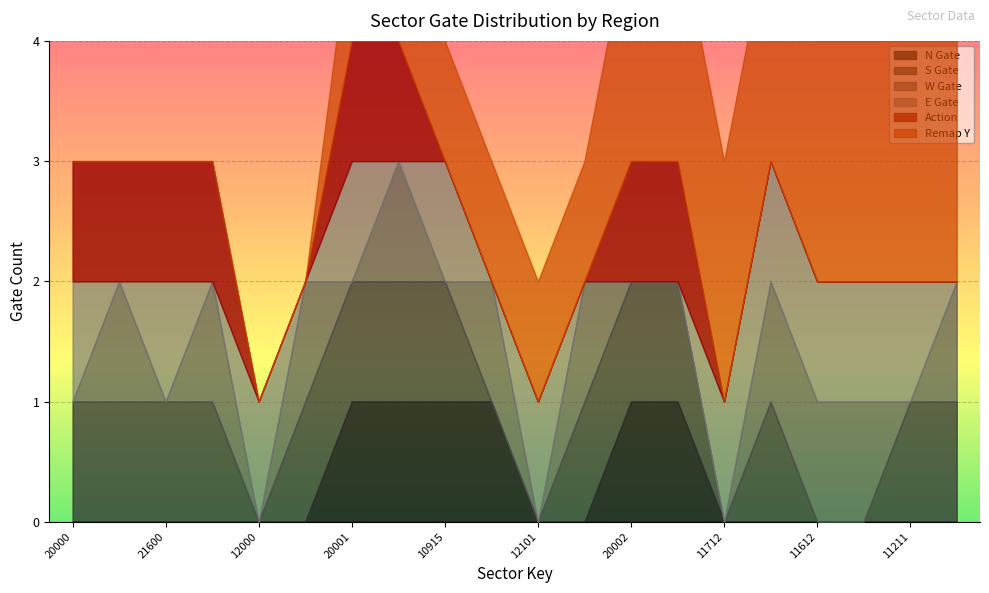

Reading left to right, list all the values displayed in this chart.

N Gate: 20000=0	20100=0	21600=0	21700=0	12000=0	12100=0	20001=1	20101=1	10915=1	11015=1	12101=0	12201=0	20002=1	20102=1	11712=0	11613=0	11612=0	11313=0	11211=0	11212=0
S Gate: 20000=1	20100=1	21600=1	21700=1	12000=0	12100=1	20001=1	20101=1	10915=1	11015=0	12101=0	12201=1	20002=1	20102=1	11712=0	11613=1	11612=0	11313=0	11211=1	11212=1
W Gate: 20000=0	20100=1	21600=0	21700=1	12000=0	12100=1	20001=0	20101=1	10915=0	11015=1	12101=0	12201=1	20002=0	20102=0	11712=0	11613=1	11612=1	11313=1	11211=0	11212=1
E Gate: 20000=1	20100=0	21600=1	21700=0	12000=1	12100=0	20001=1	20101=0	10915=1	11015=0	12101=1	12201=0	20002=0	20102=0	11712=1	11613=1	11612=1	11313=1	11211=1	11212=0
Action: 20000=1	20100=1	21600=1	21700=1	12000=0	12100=0	20001=1	20101=1	10915=0	11015=0	12101=0	12201=0	20002=1	20102=1	11712=0	11613=0	11612=0	11313=0	11211=0	11212=0
Remap Y: 20000=0	20100=0	21600=0	21700=0	12000=0	12100=0	20001=1	20101=1	10915=1	11015=1	12101=1	12201=1	20002=2	20102=2	11712=2	11613=2	11612=2	11313=2	11211=2	11212=2